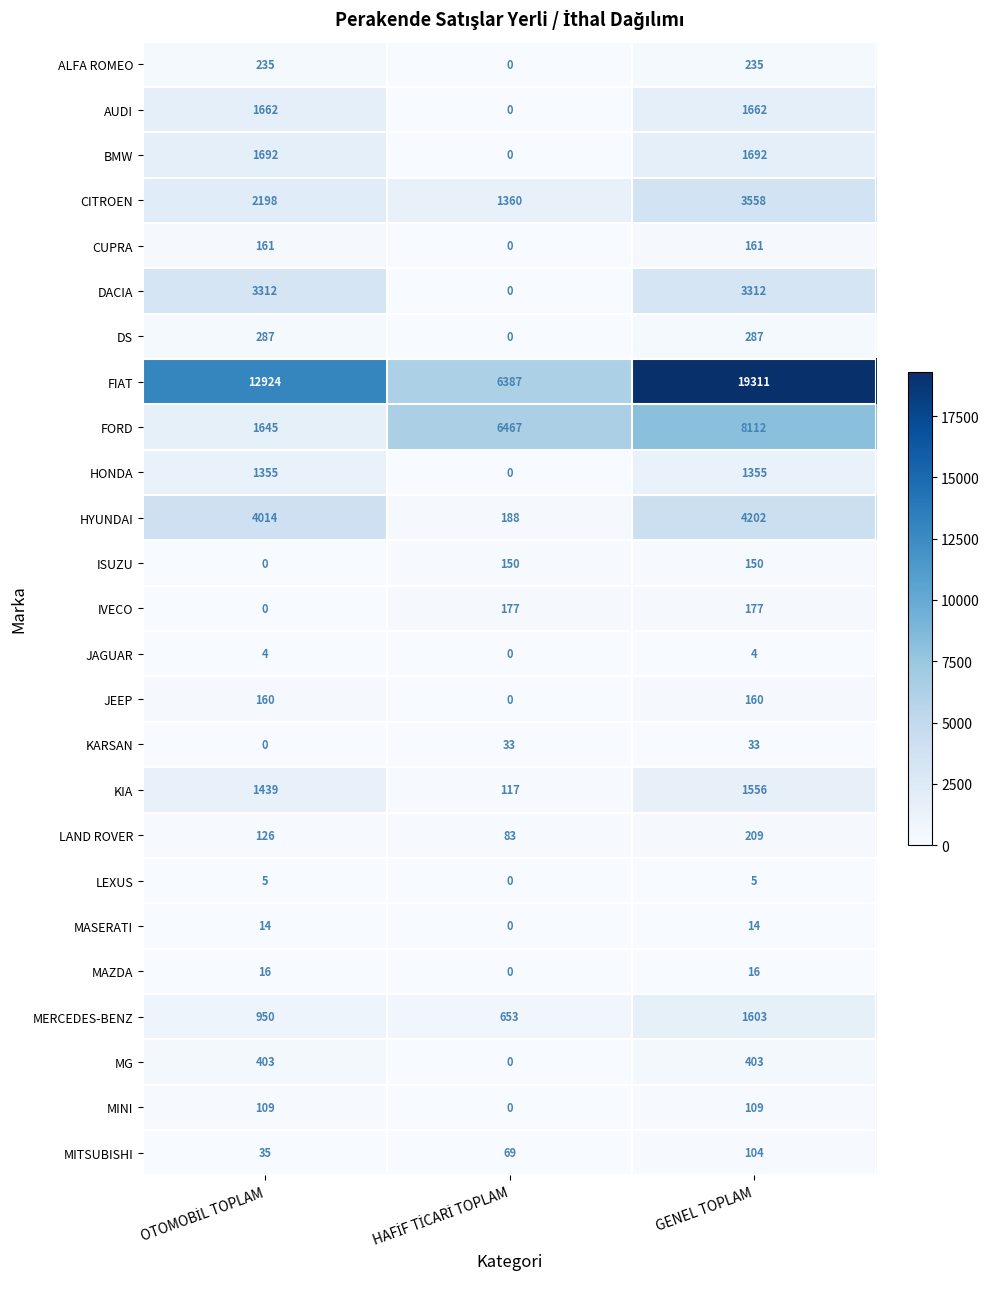

At how many categories does at least one series exceed 14114?

1